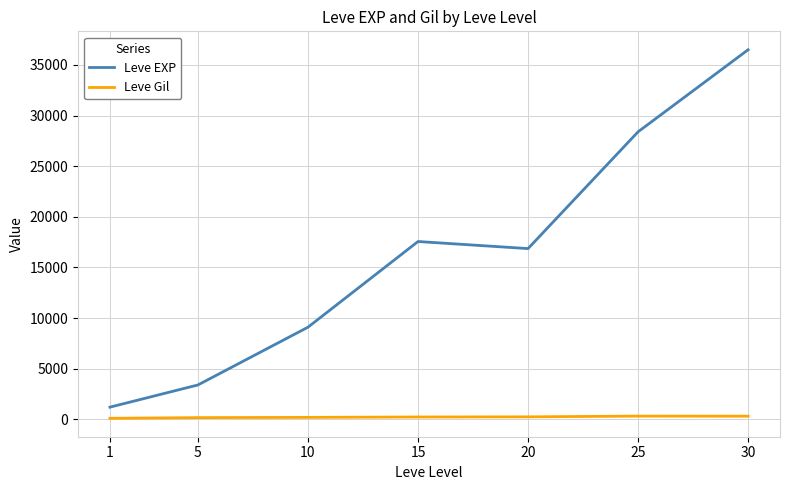

At how many categories does at least one series exceed 12504?

4